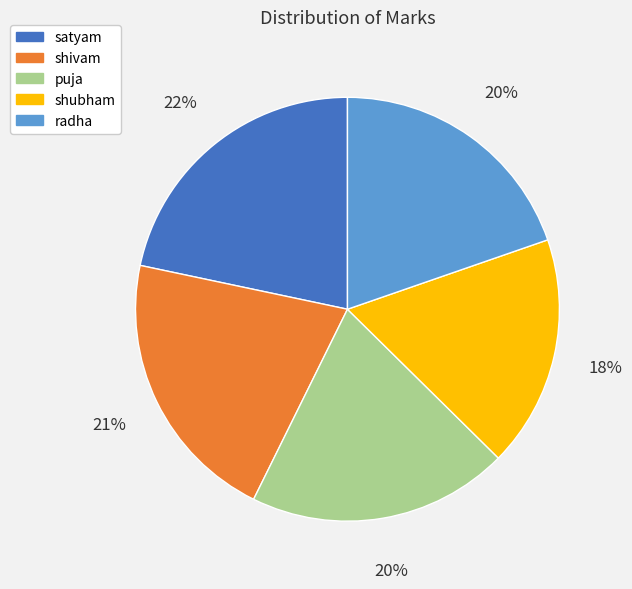

How many segments does this pie chart have?

5